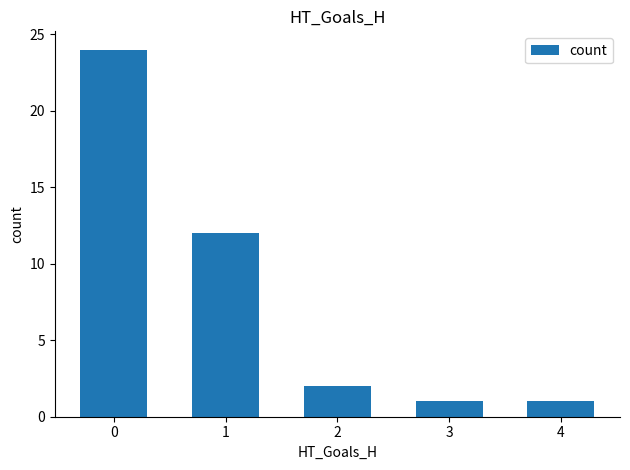

What is the value of the 5th bar from the left?

1